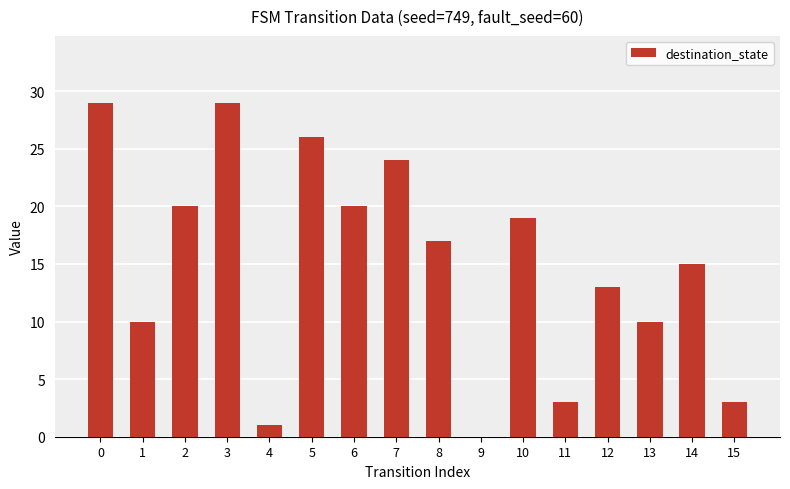

Reading right to left, extract all data points from this chart.

3	15	10	13	3	19	0	17	24	20	26	1	29	20	10	29